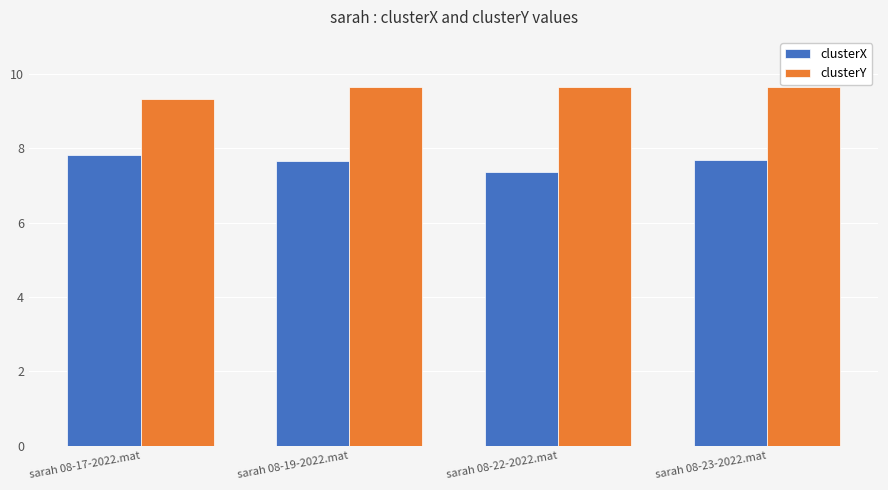

Reading right to left, extract all data points from this chart.

clusterX: 7.7	7.4	7.7	7.8
clusterY: 9.6	9.6	9.6	9.3